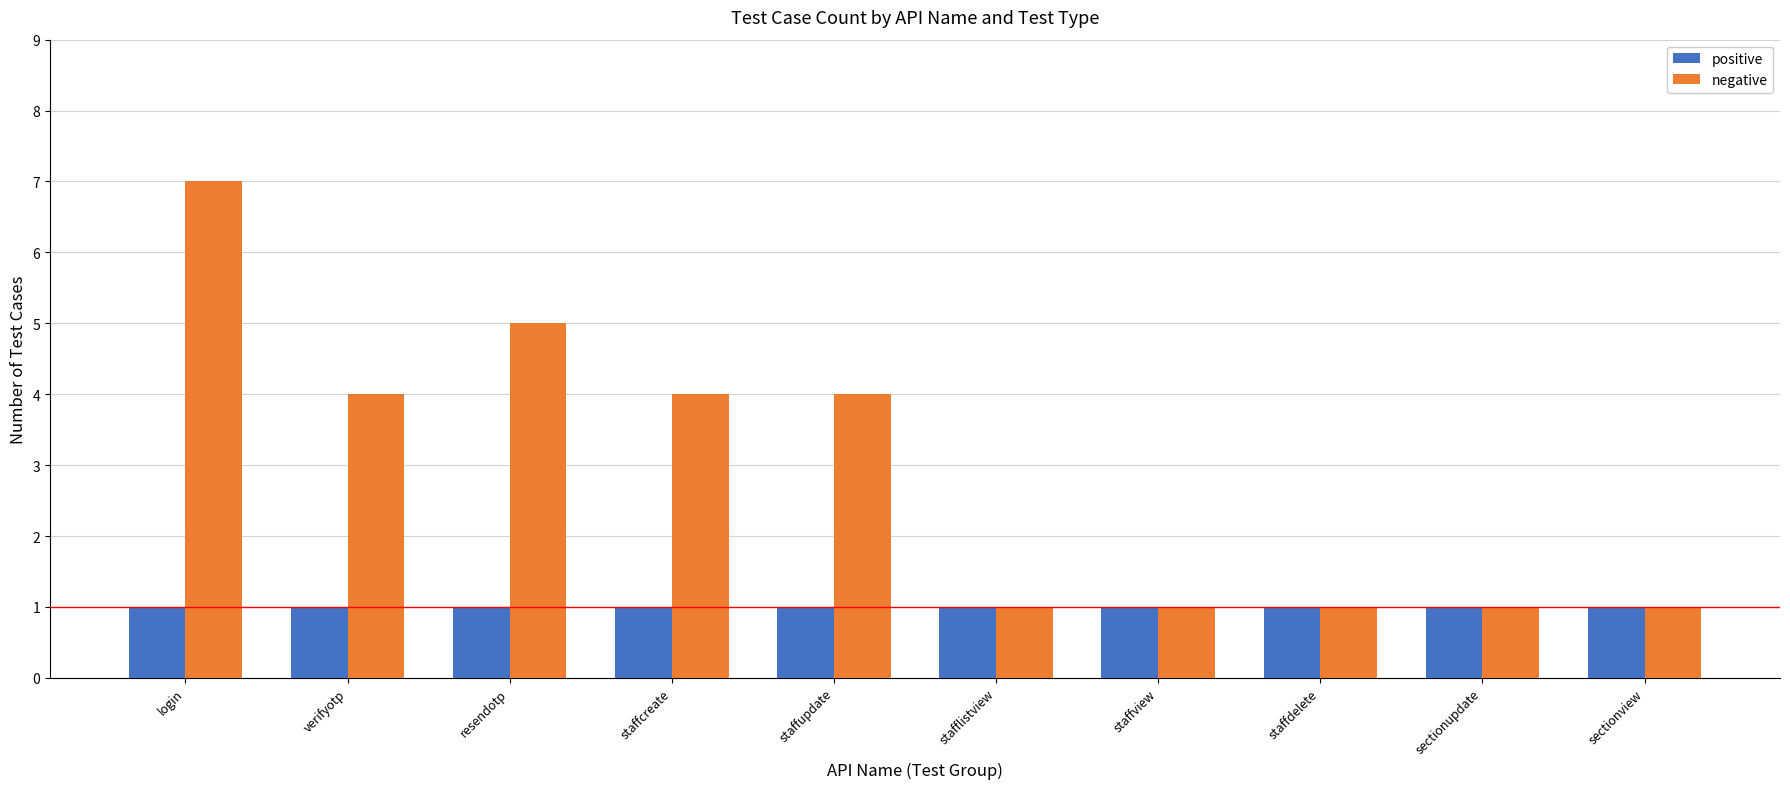

What is the greatest value displayed?

7